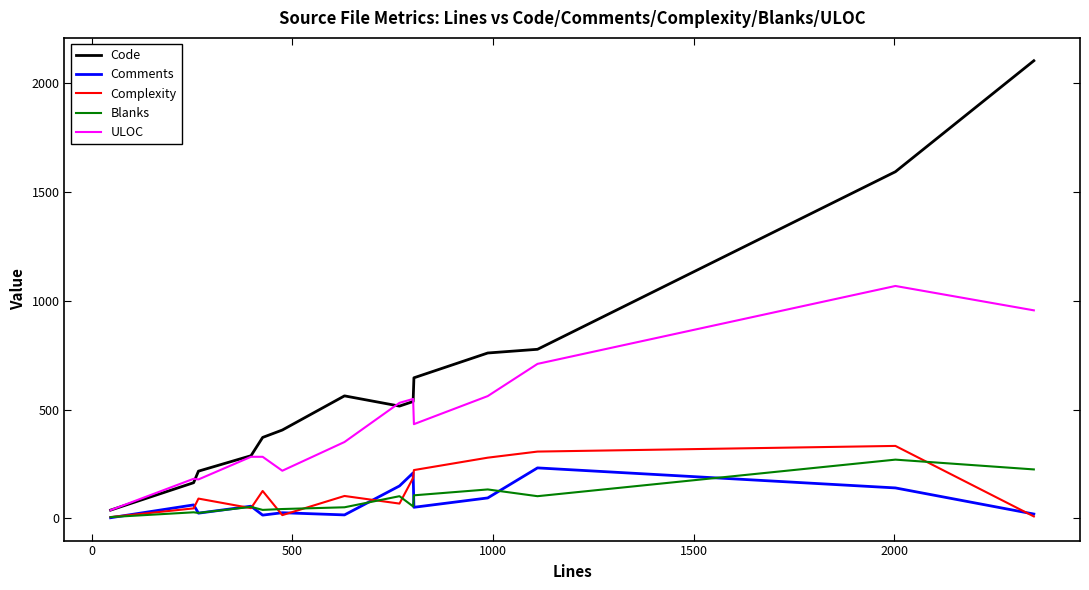

Which series has the widest spread of values?

Code